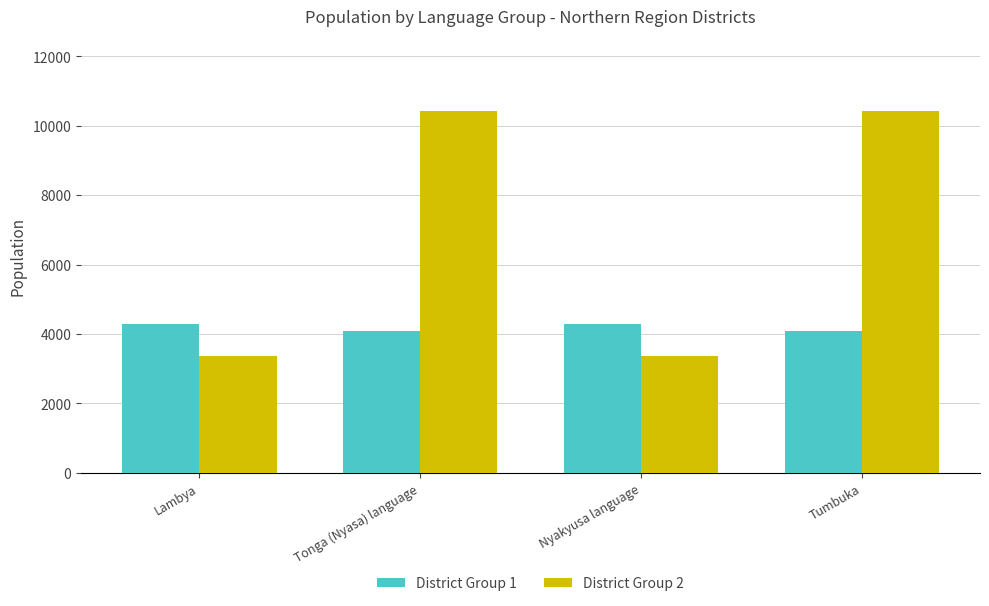

Which series has the largest range (max minus min)?

District Group 2